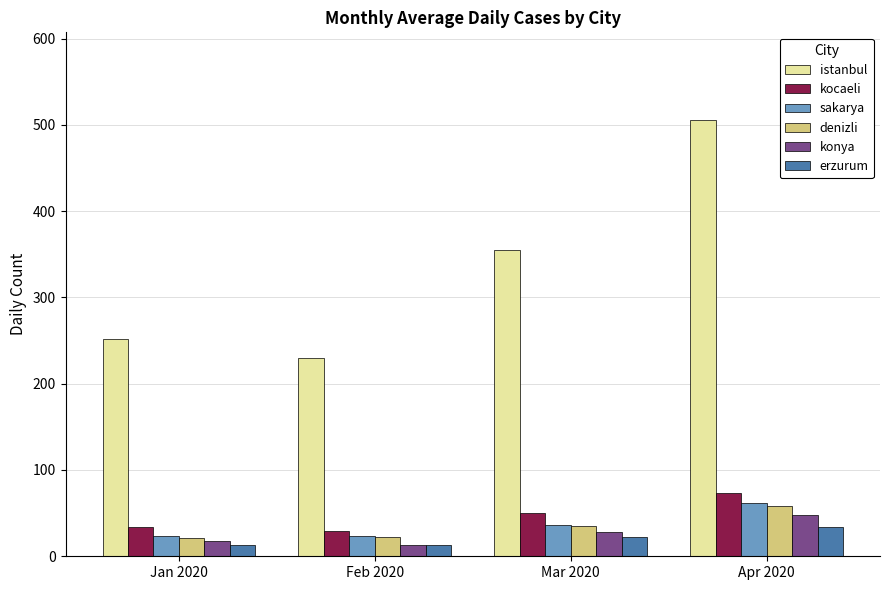

How many bars are there in total?

24